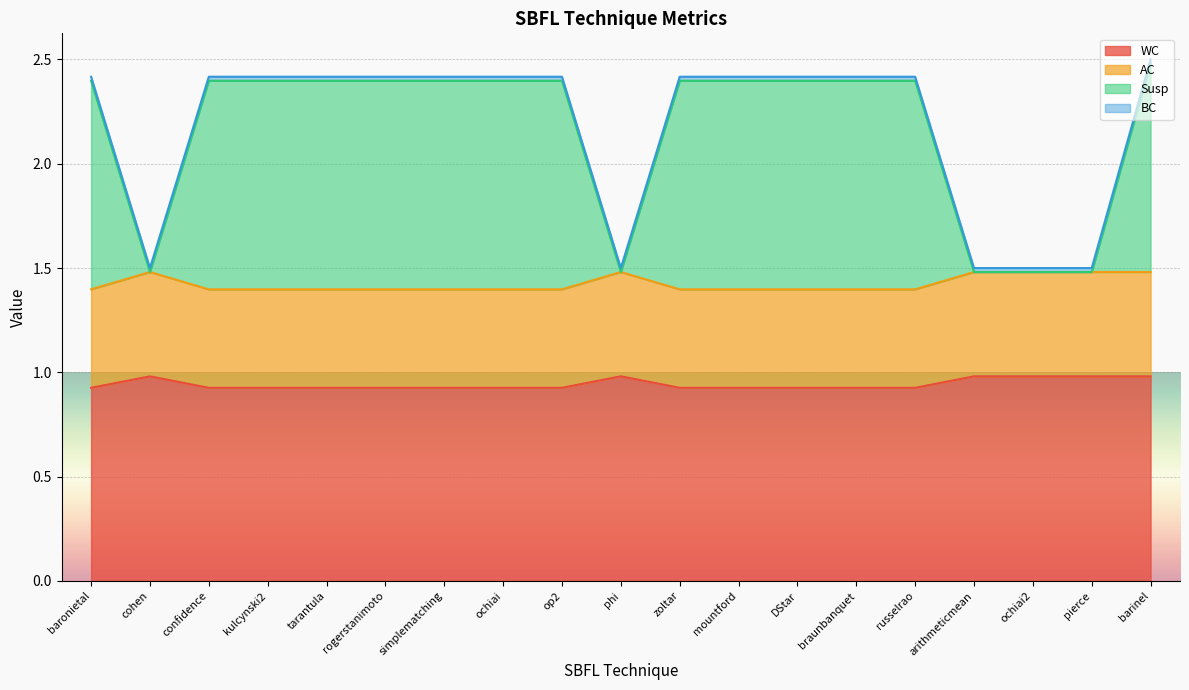

Is it true that WC equals 0.9 at op2?

True